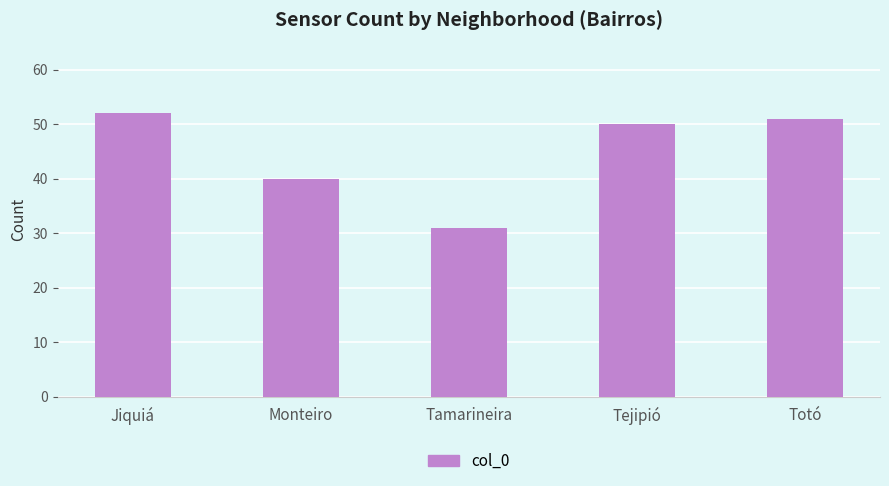

Does the chart contain any negative values?

No